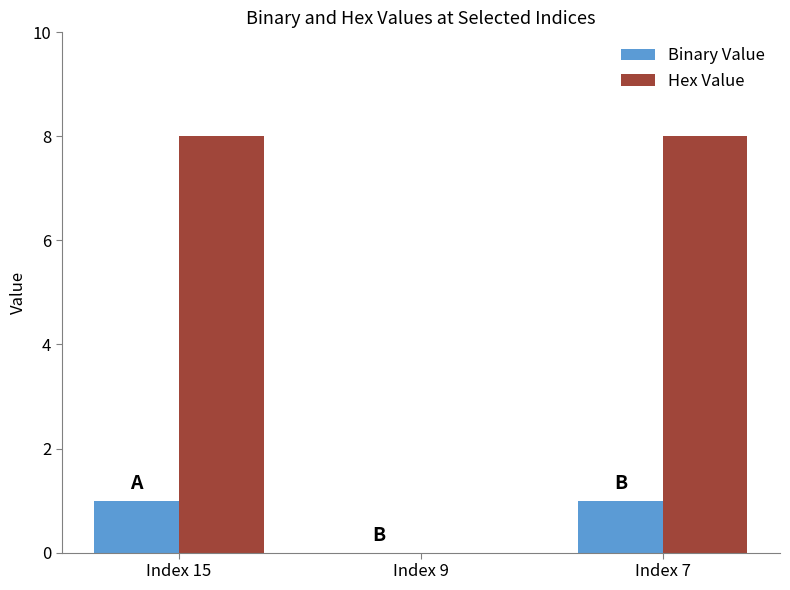

What are all the series names shown in the legend?

Binary Value, Hex Value